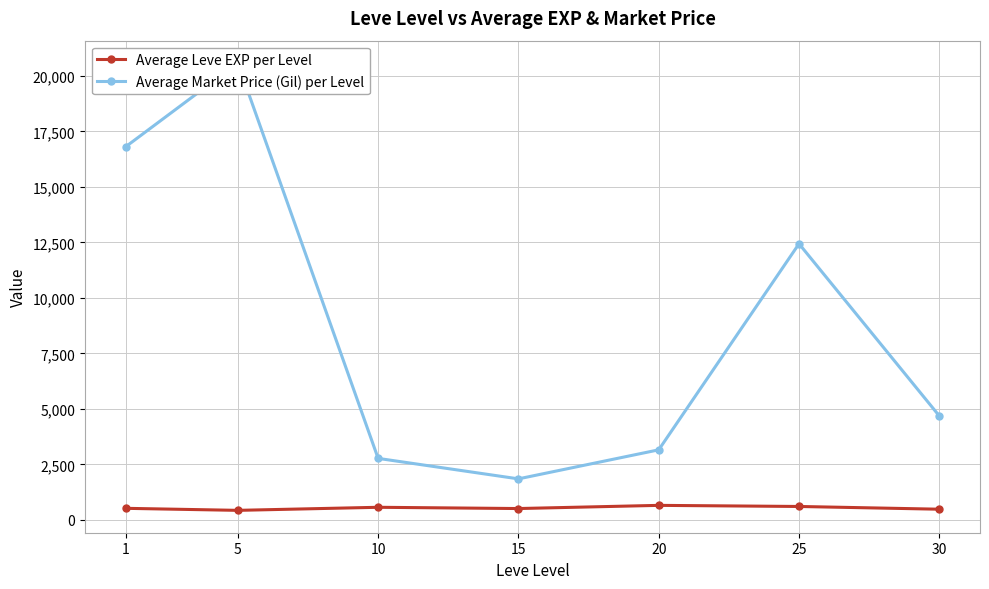

What is the value of the Average Market Price (Gil) per Level point at the 5th from the left?

3155.3